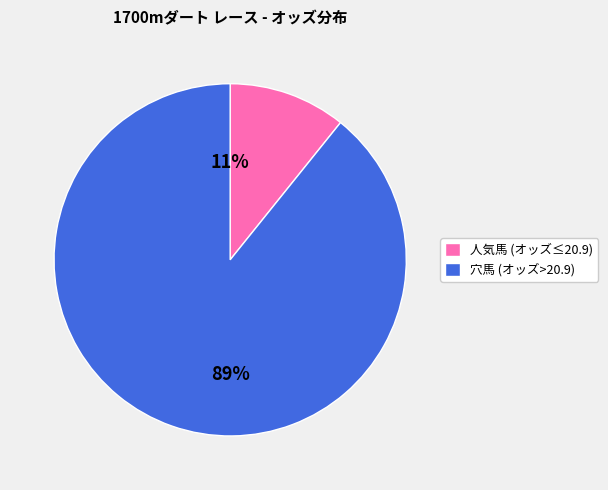

Count the number of slices in the pie.

2